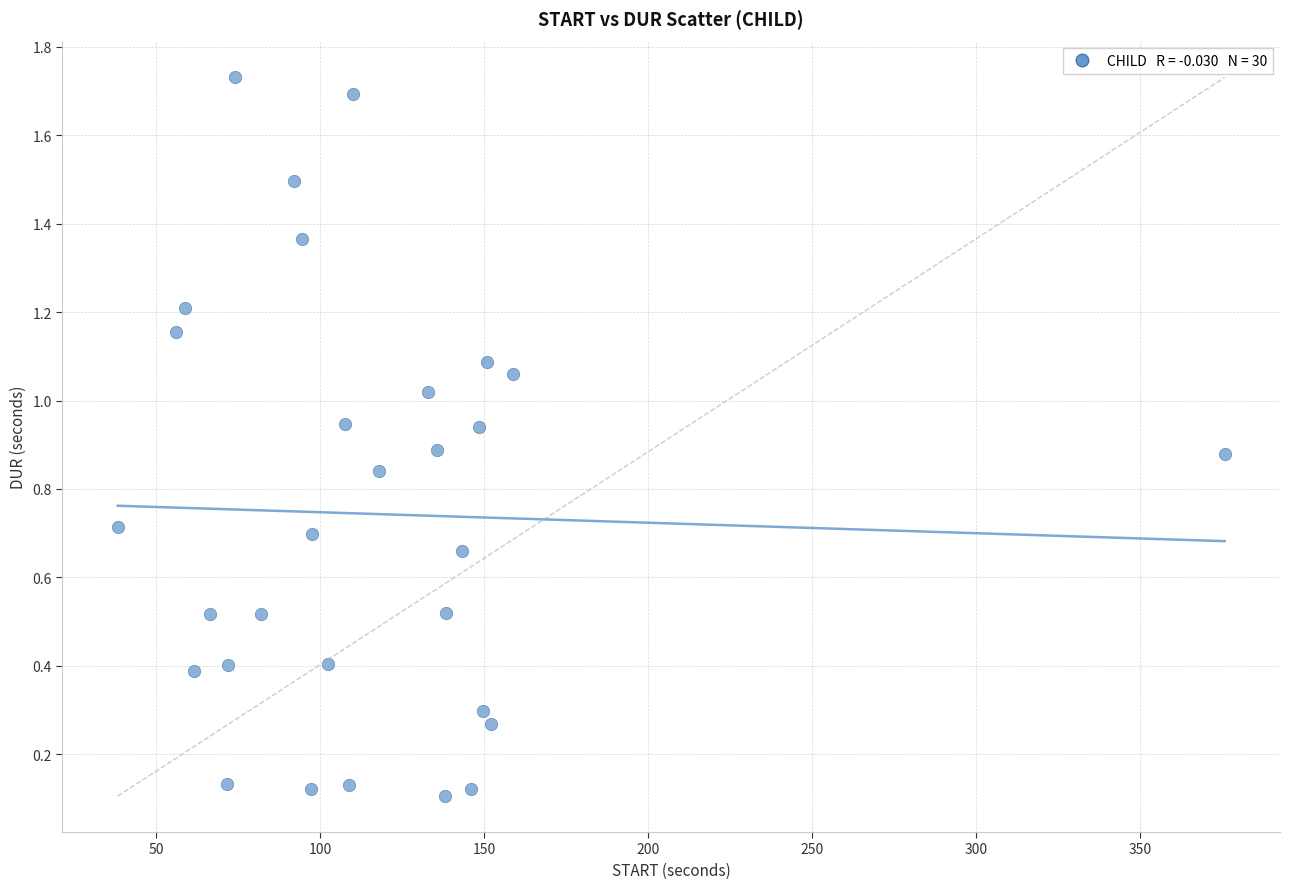

What is the range of X values (max minus min)?

337.6